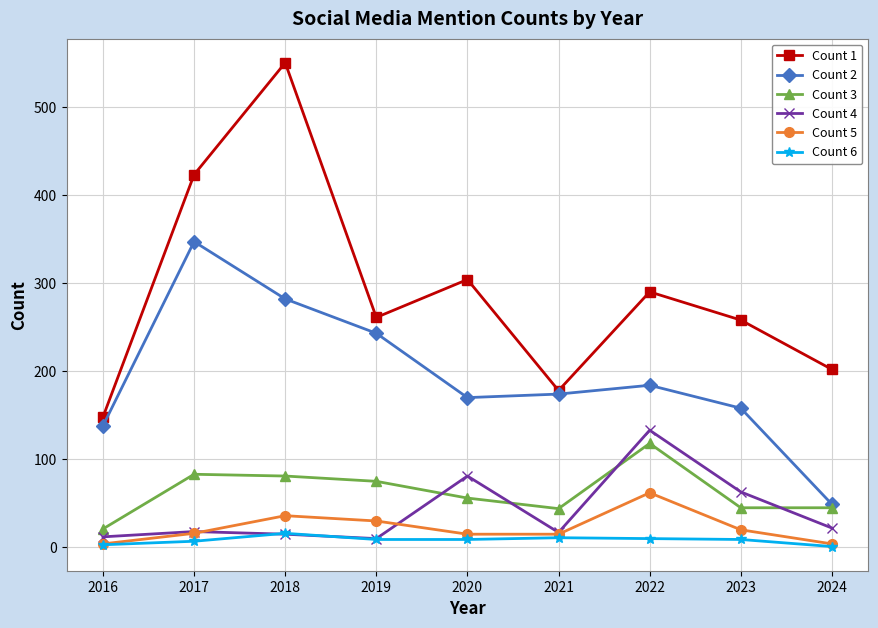

True or false: Count 6 and Count 1 intersect in this chart.

False